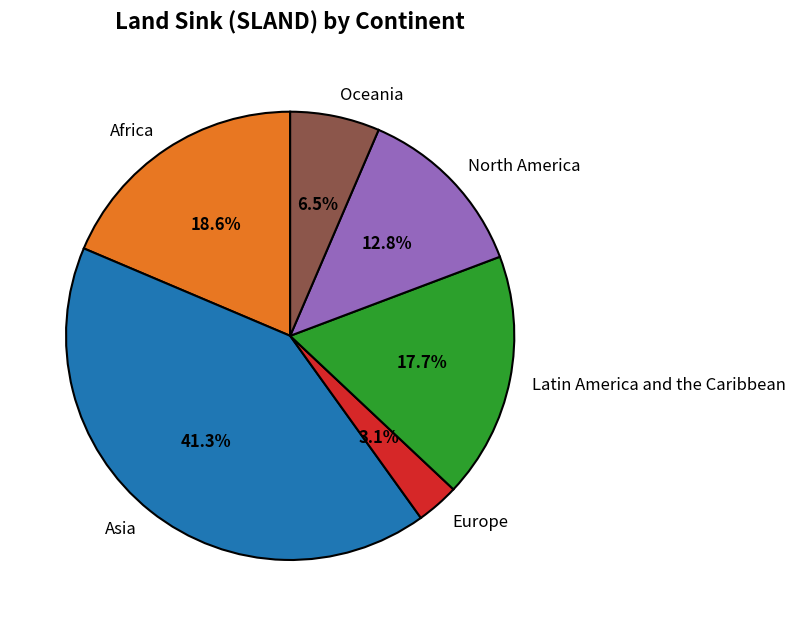

Which slice is the largest?

Asia